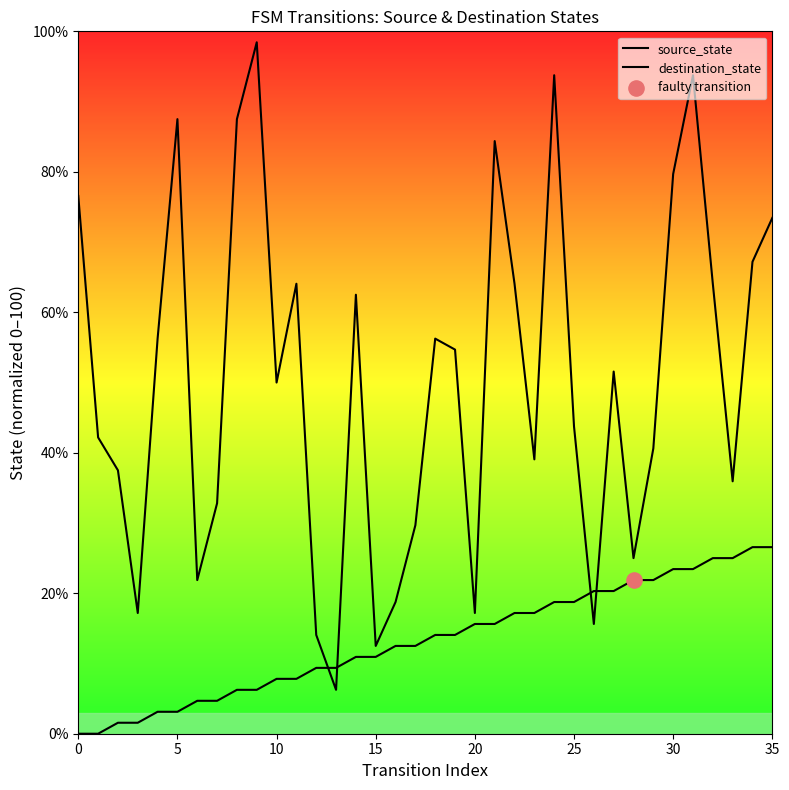

Which series has the largest total across all categories?

destination_state